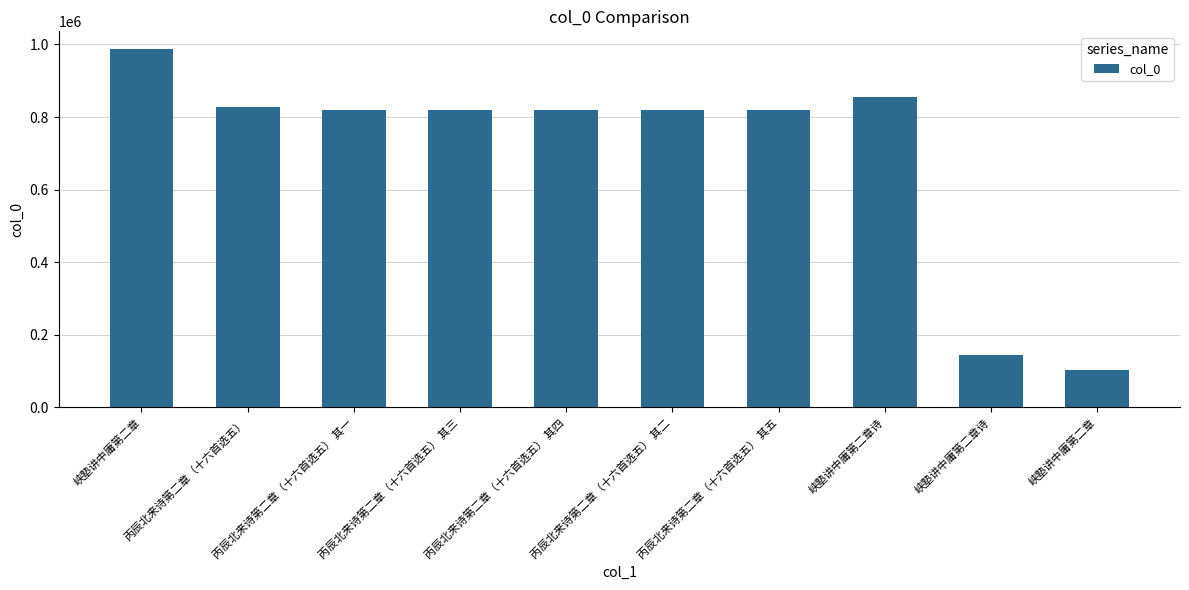

What is the difference between the maximum and minimum values?

884811